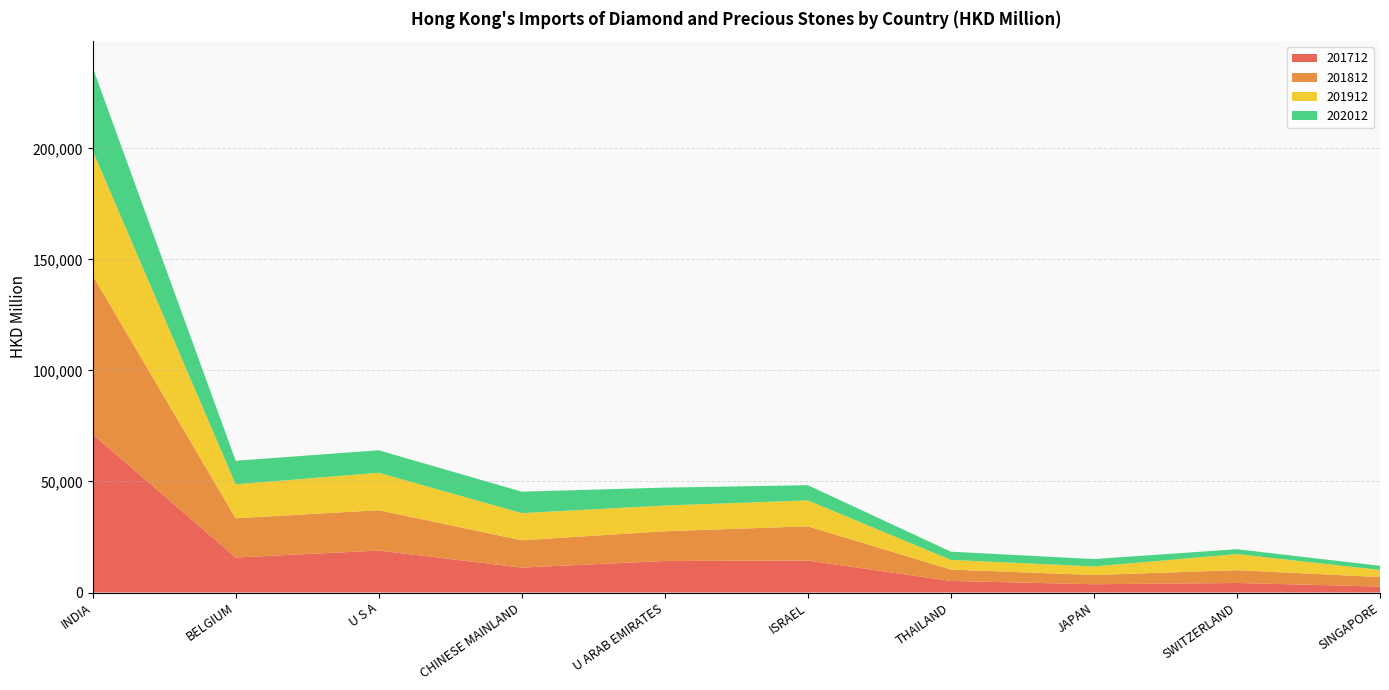

Reading left to right, extract all data points from this chart.

201712: INDIA=71282.3	BELGIUM=15751.9	U S A=18902.2	CHINESE MAINLAND=11220.0	U ARAB EMIRATES=14206.6	ISRAEL=14399.0	THAILAND=5208.0	JAPAN=3727.9	SWITZERLAND=4297.8	SINGAPORE=2702.3
201812: INDIA=71530.7	BELGIUM=17673.8	U S A=18165.1	CHINESE MAINLAND=12322.9	U ARAB EMIRATES=13402.4	ISRAEL=15409.7	THAILAND=5130.3	JAPAN=4156.8	SWITZERLAND=5770.8	SINGAPORE=4259.7
201912: INDIA=56163.4	BELGIUM=15289.7	U S A=16860.4	CHINESE MAINLAND=12212.5	U ARAB EMIRATES=11565.9	ISRAEL=11672.7	THAILAND=4355.2	JAPAN=3855.5	SWITZERLAND=7237.5	SINGAPORE=3208.5
202012: INDIA=37449.7	BELGIUM=10606.0	U S A=10126.5	CHINESE MAINLAND=9649.0	U ARAB EMIRATES=8067.8	ISRAEL=6835.2	THAILAND=3693.1	JAPAN=3325.3	SWITZERLAND=2203.2	SINGAPORE=1845.8